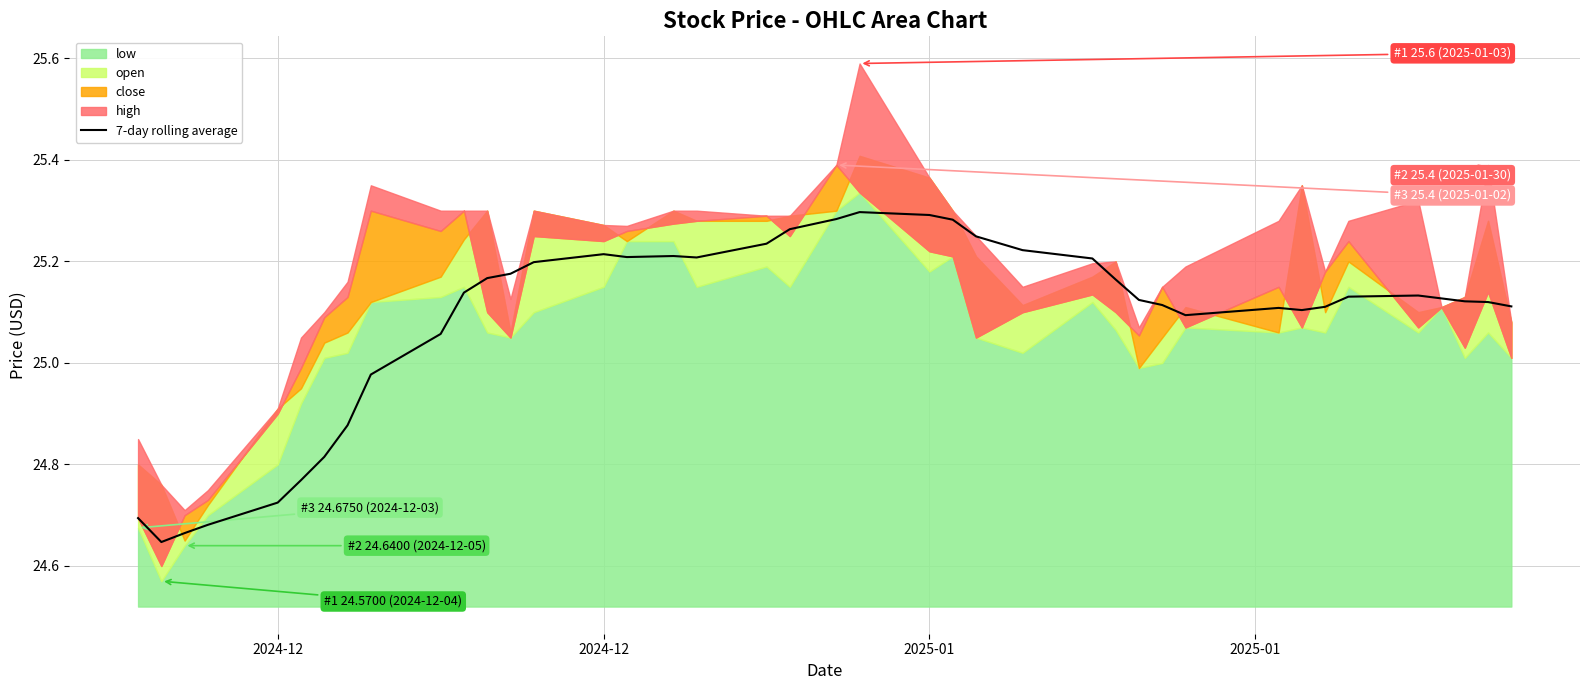

How many points are higher than both their immediate neighbors (excluding endpoints)?

5